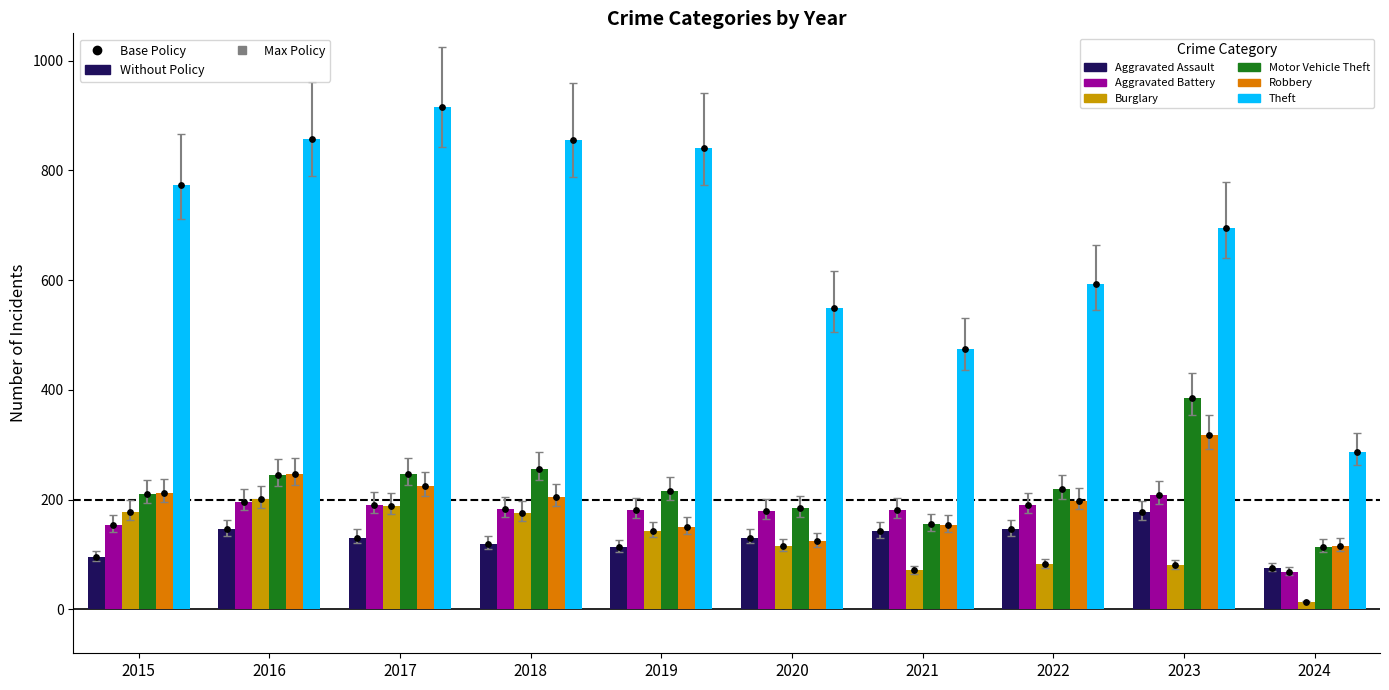

Which series has the largest Y range (max minus min)?

Theft